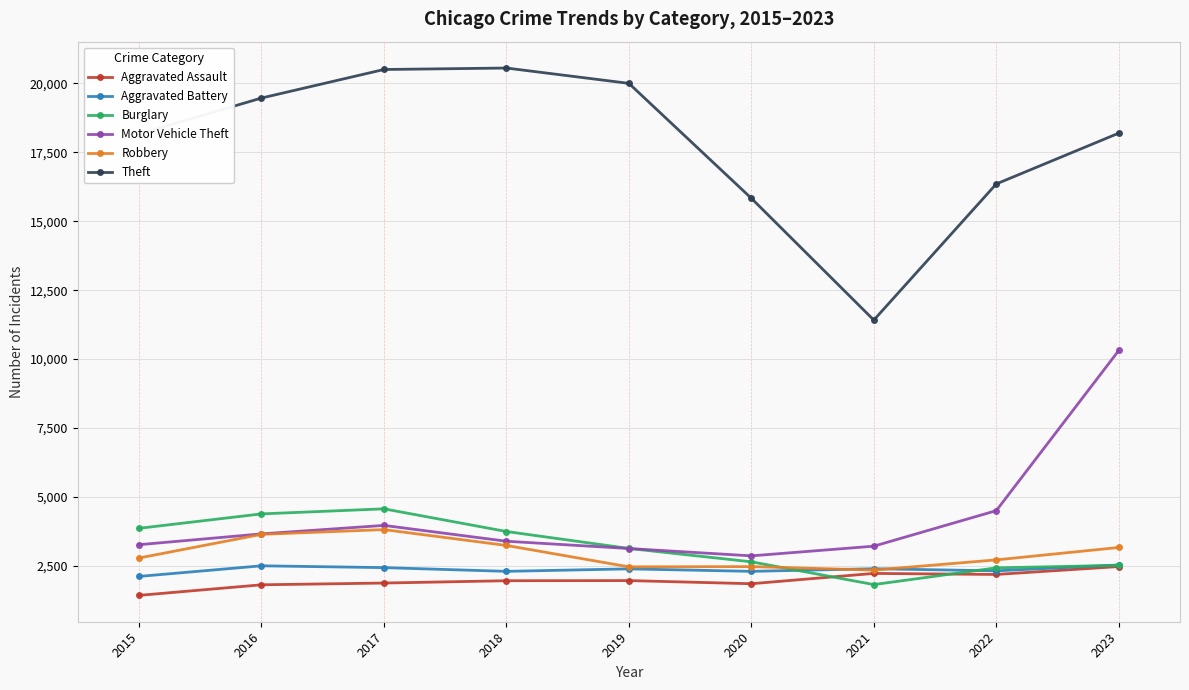

What is the sum of all Burglary values?

29125